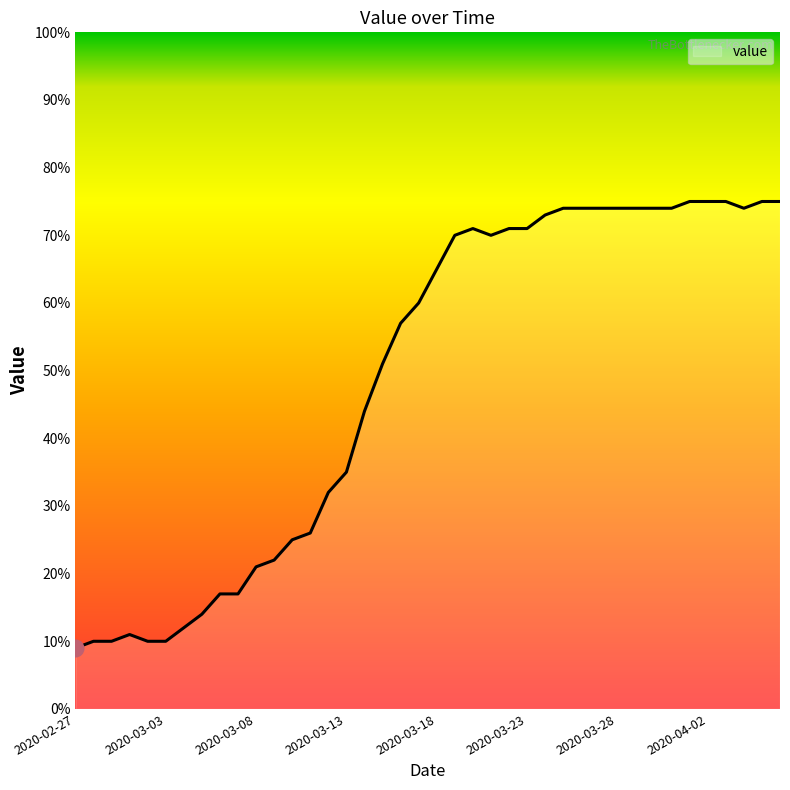

What is the greatest value displayed?

75